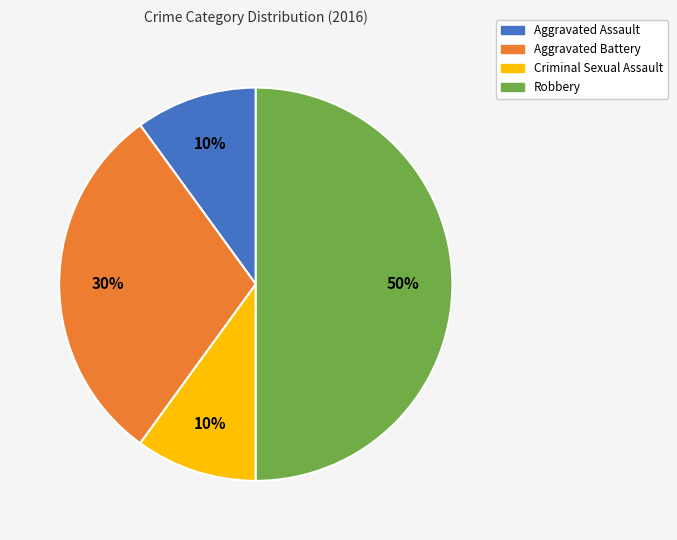

To the nearest percent, what percentage of the pie is Criminal Sexual Assault?

10%